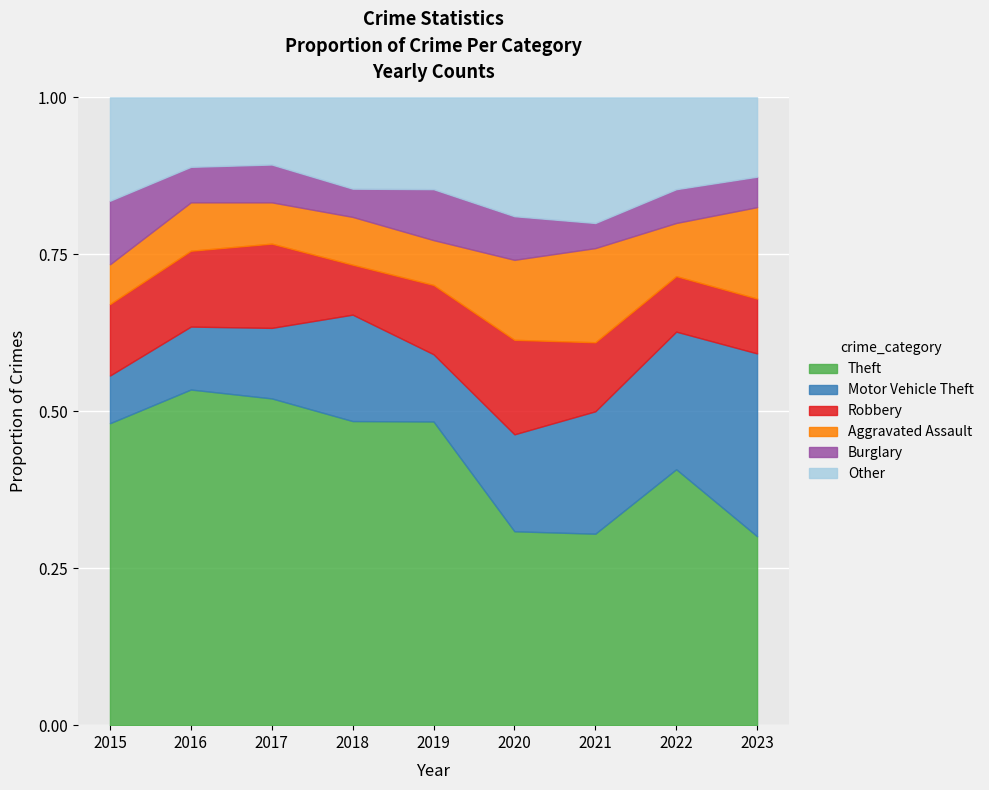

Rank the series at 2022 from lowest to highest value.

Burglary, Aggravated Assault, Robbery, Other, Motor Vehicle Theft, Theft